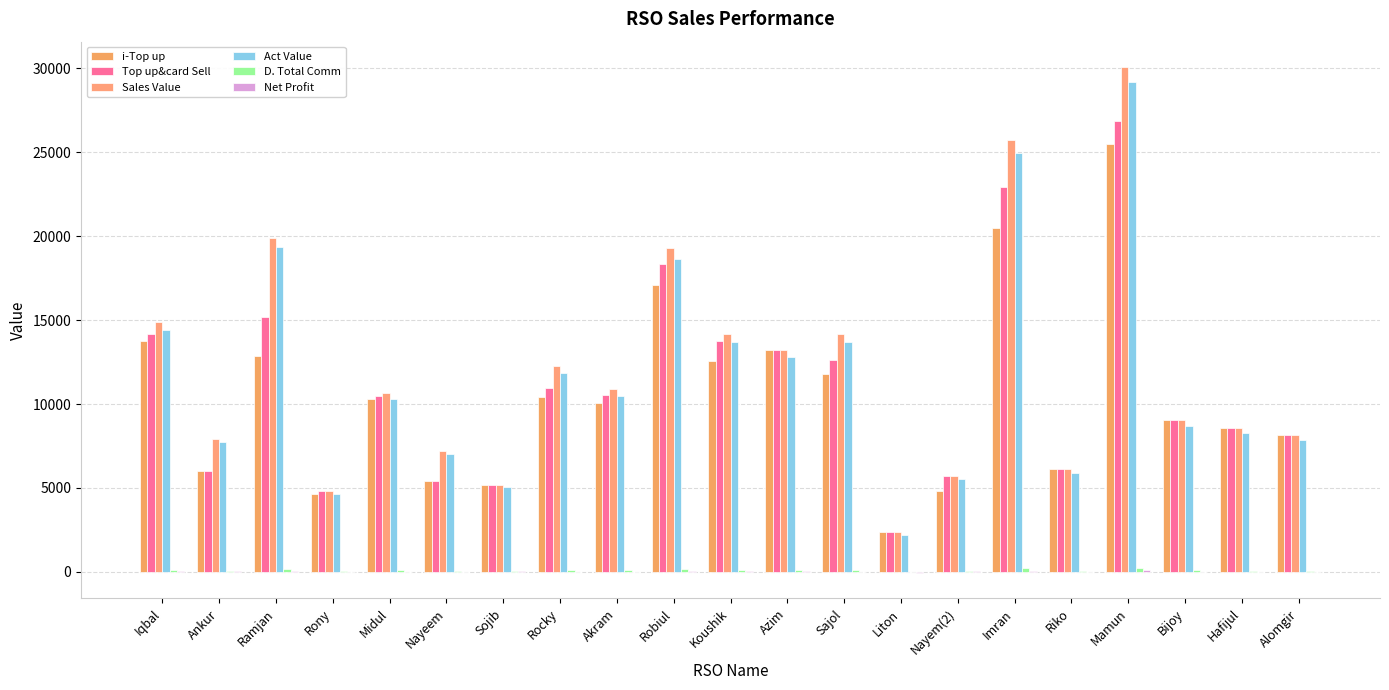

What is the average value of the Sales Value series?

11930.4